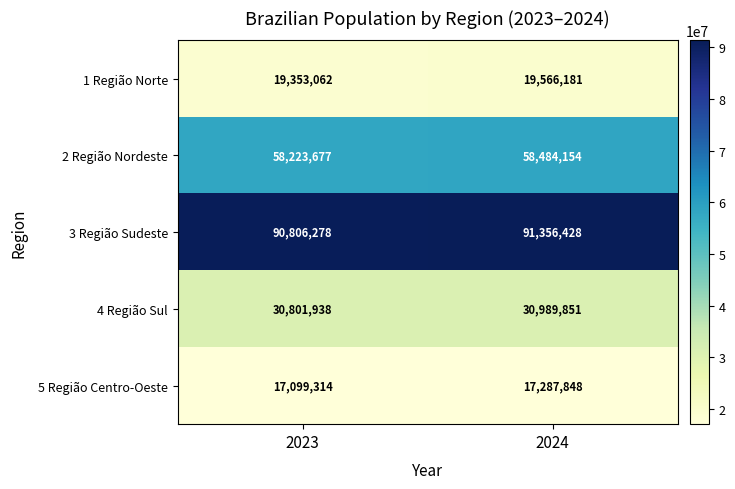

At which category is the sum across all series the highest?

2024